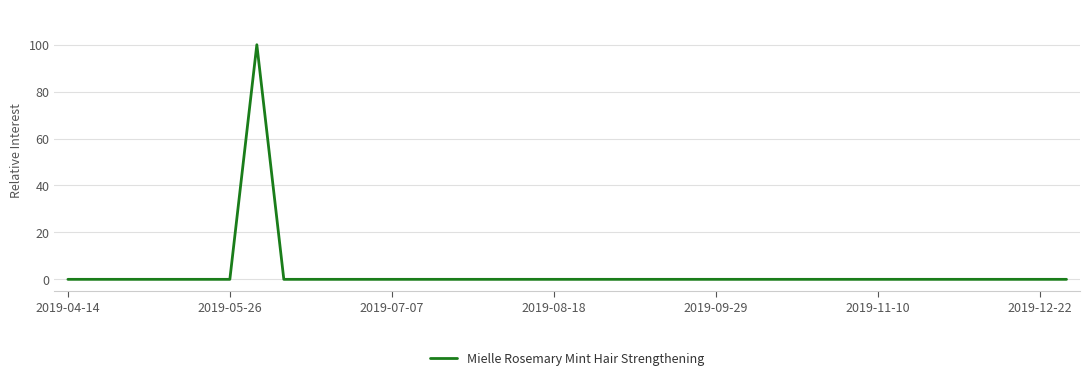

What is the maximum value shown in the chart?

100